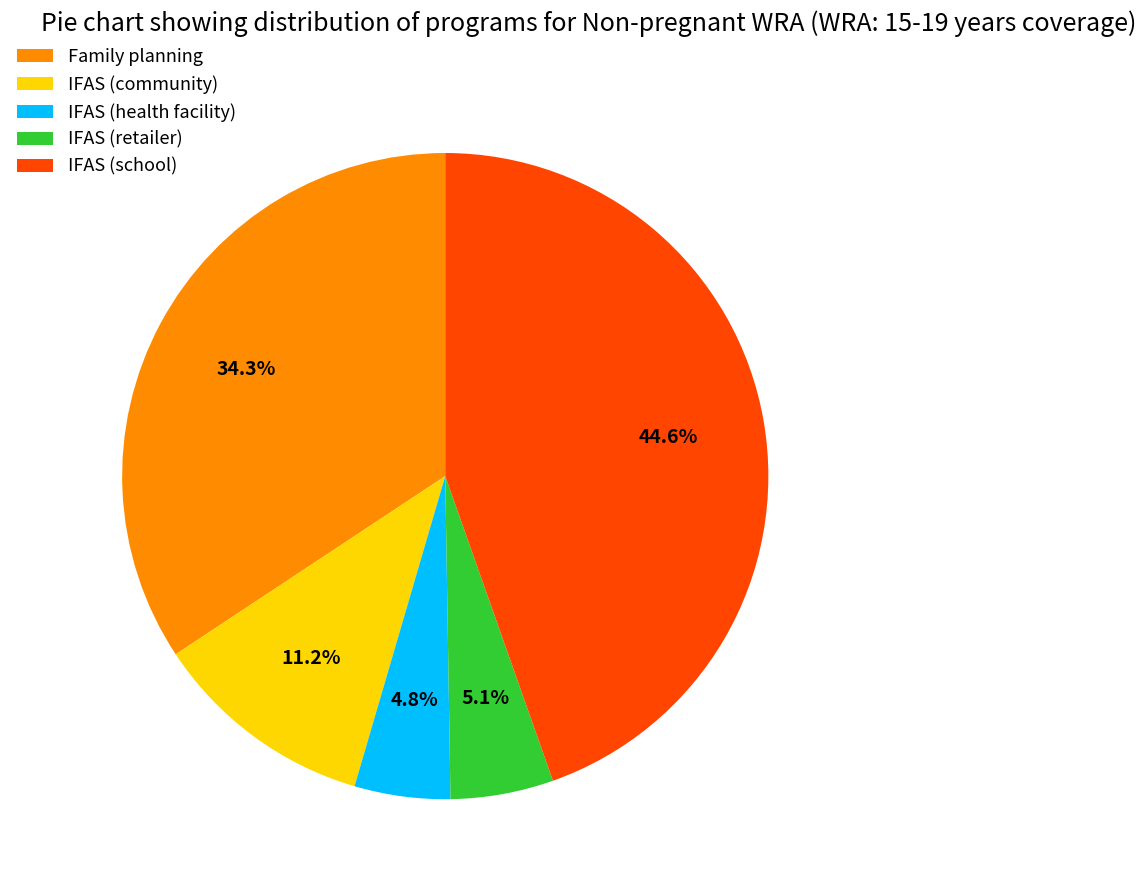

What is the largest slice in the pie chart?

IFAS (school)